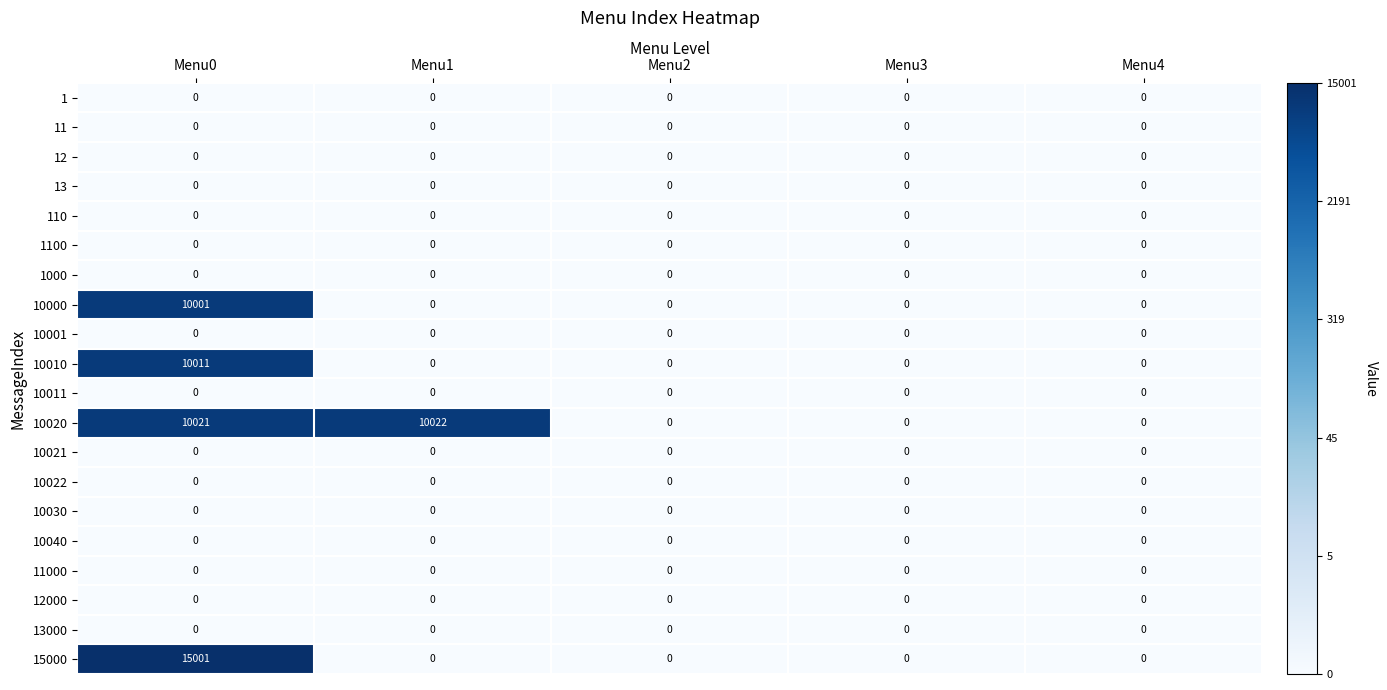

Which series has the widest spread of values?

15000